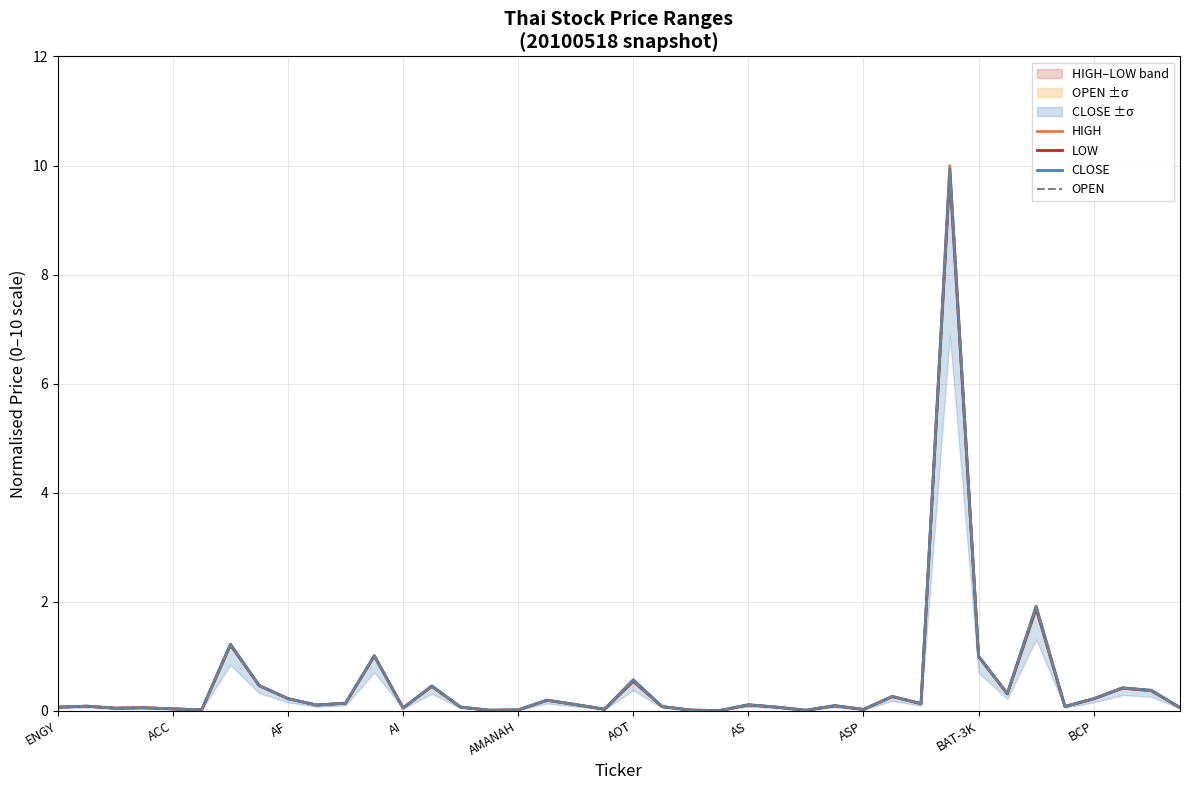

What is the approximate value of LOW at 38?

0.4